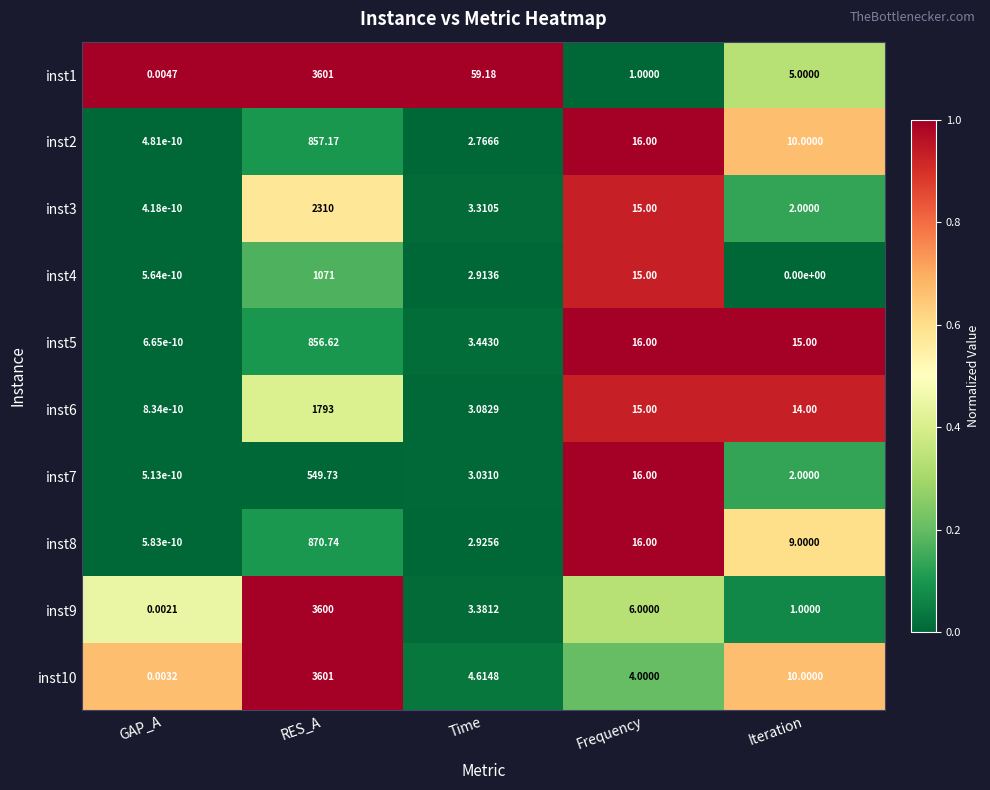

Rank the categories by inst3 value from lowest to highest.

GAP_A, Iteration, Time, Frequency, RES_A